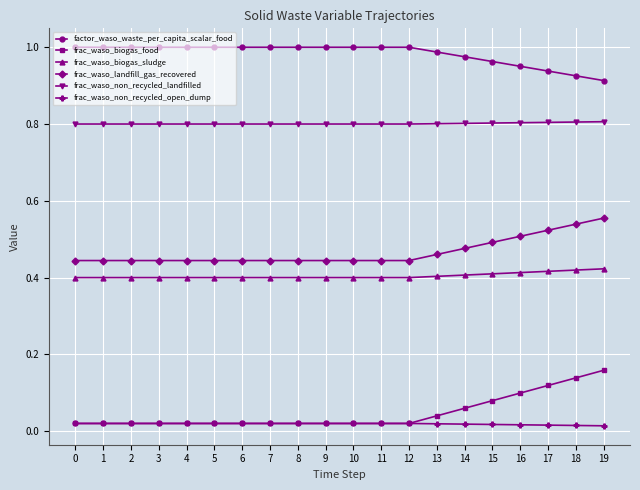

Is the value of frac_waso_non_recycled_open_dump at 3 greater than the value of frac_waso_non_recycled_landfilled at 19?

No